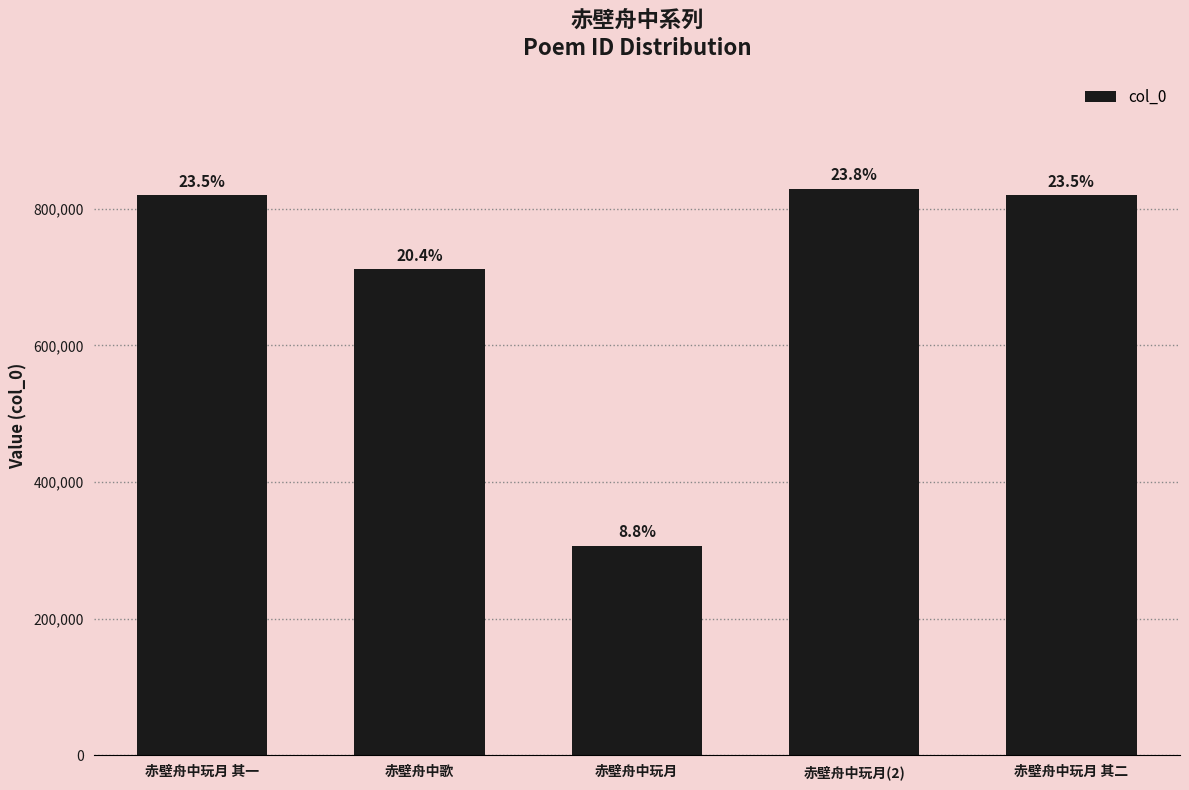

Between 赤壁舟中玩月 and 赤壁舟中玩月 其一, which is larger?

赤壁舟中玩月 其一